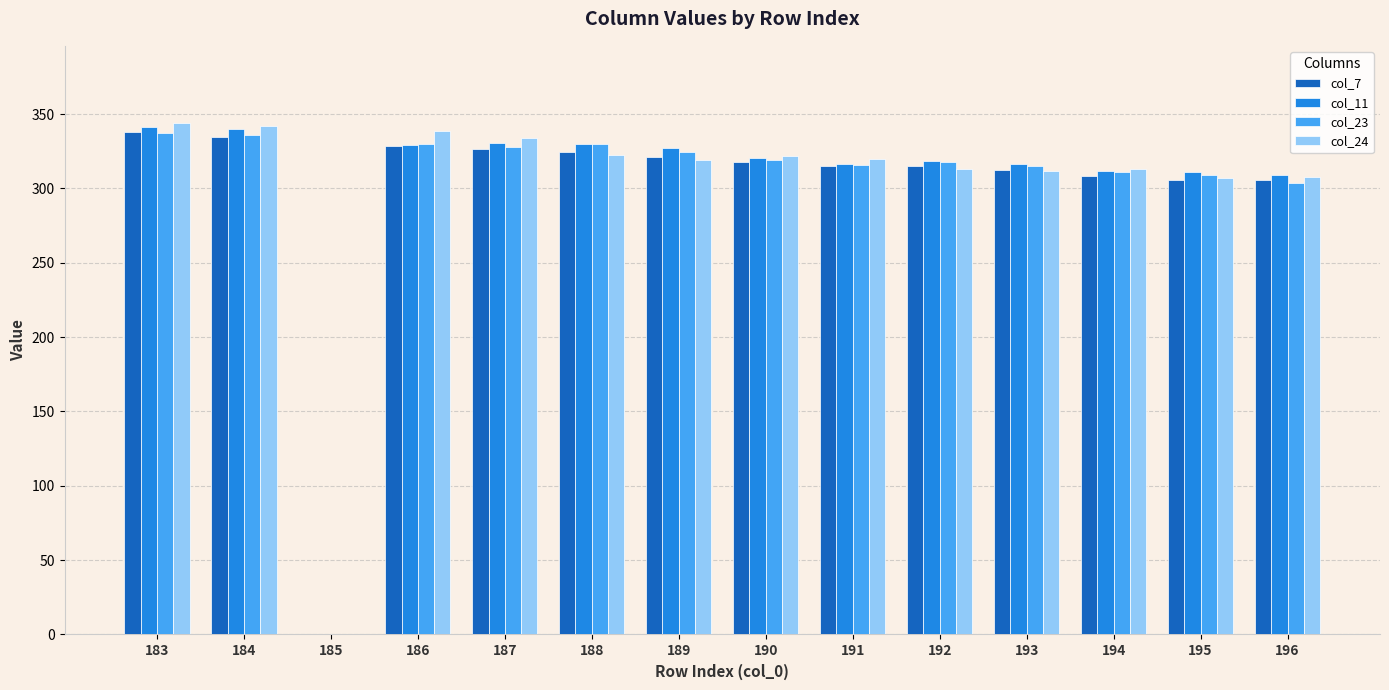

Are the bars horizontal?

No